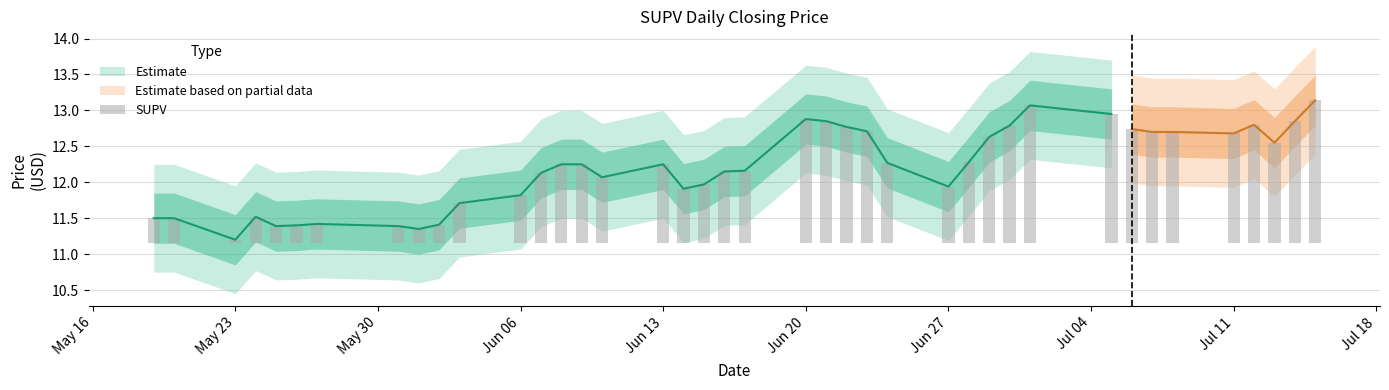

How many values exceed 1?

23